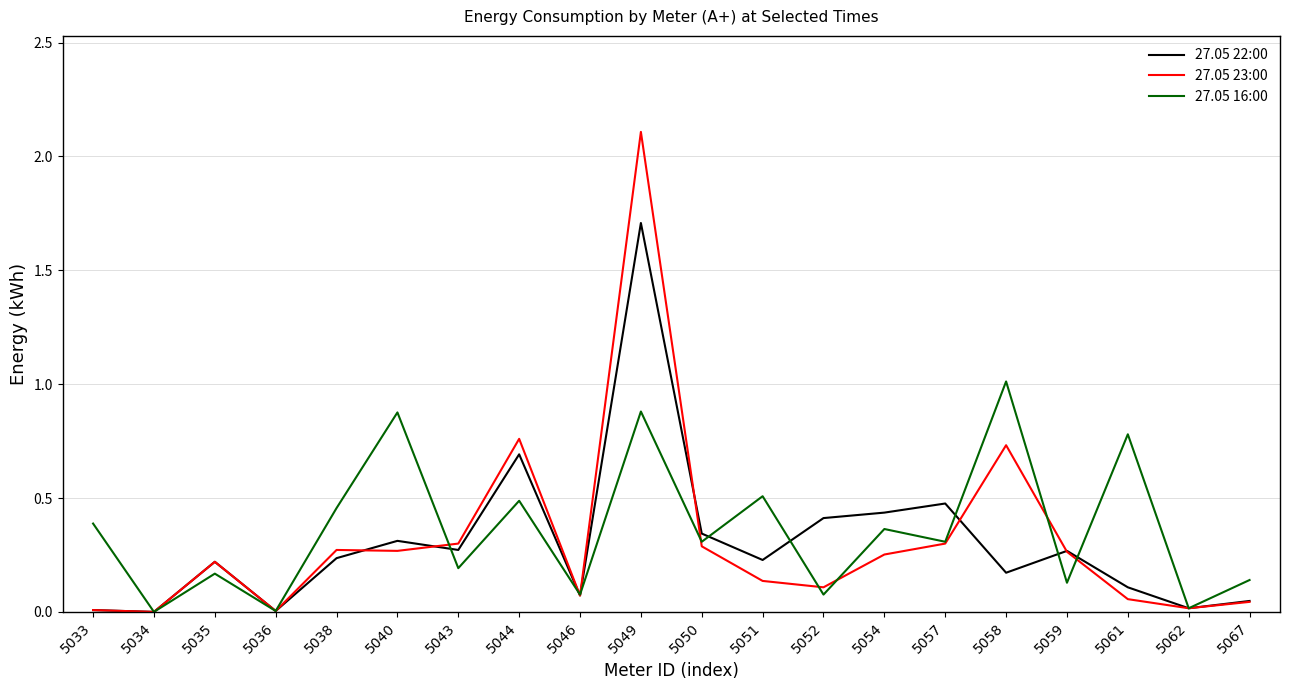

The value of 27.05 16:00 at 5067 is 0.1. True or false?

True